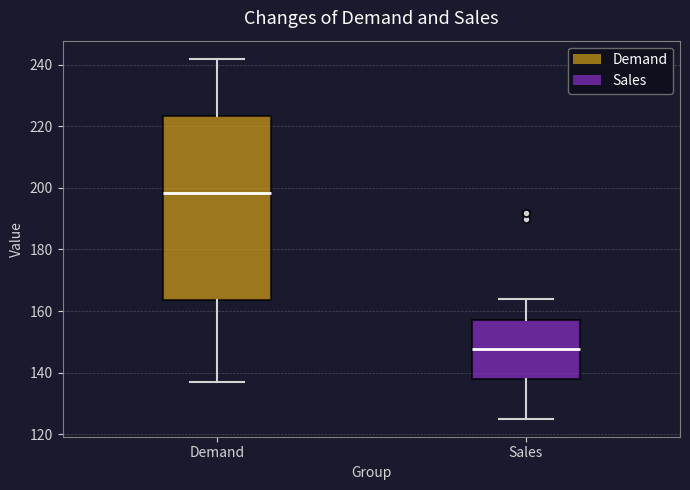

Which box has the lowest median line?

Sales